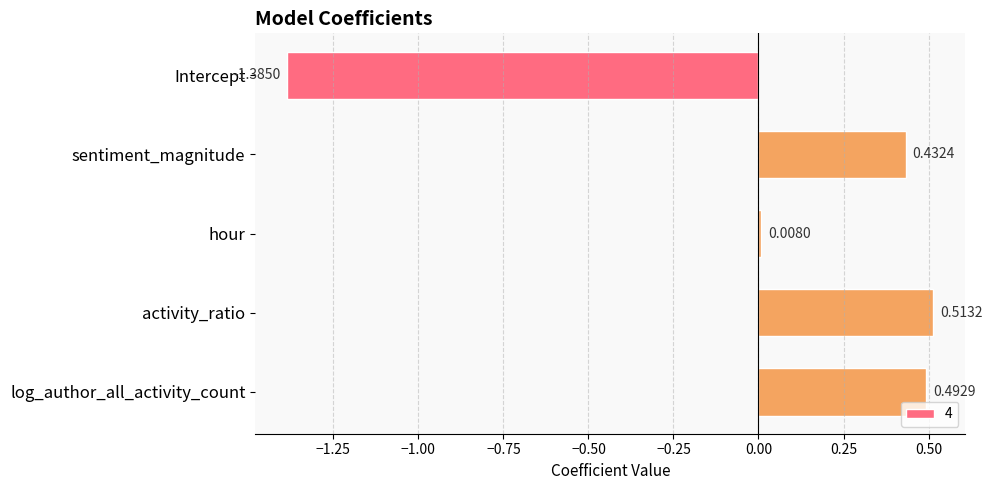

Between activity_ratio and sentiment_magnitude, which is larger?

activity_ratio